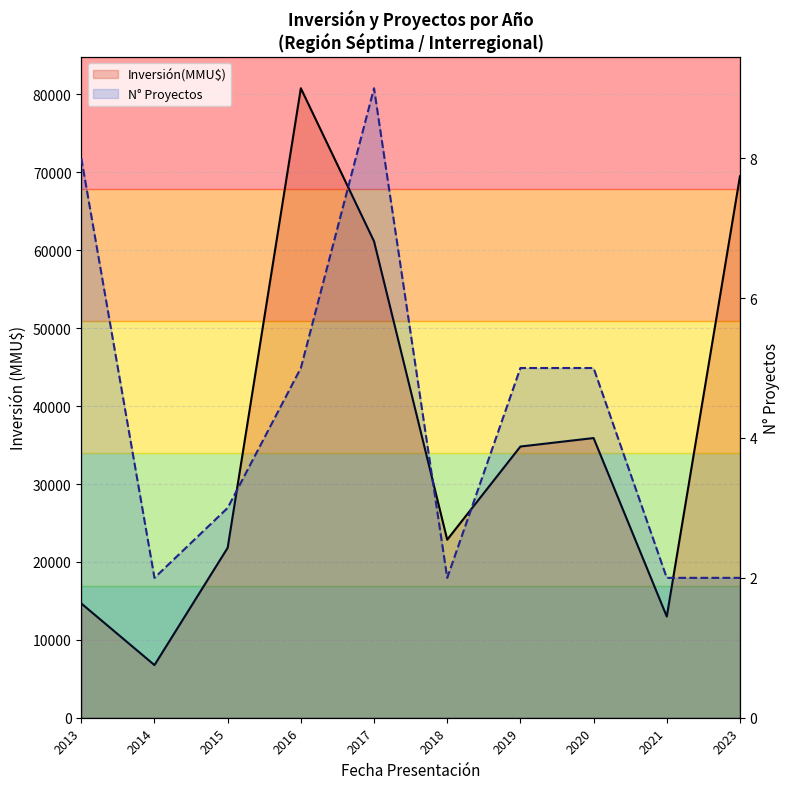

How many interior local valleys does the Inversión(MMU$) series have?

3